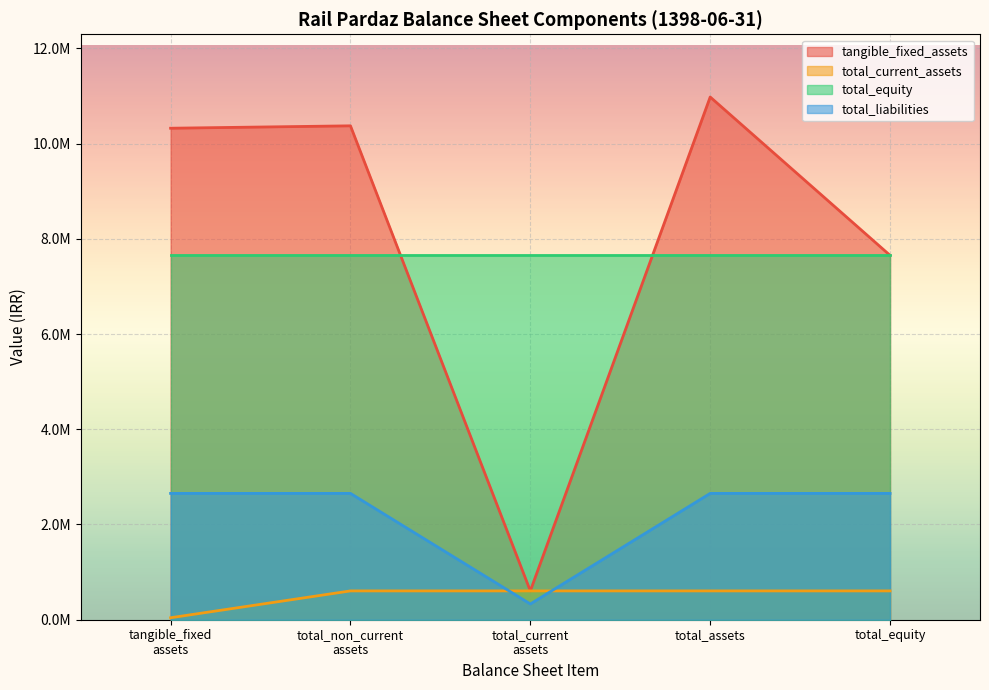

What is the smallest value displayed?

11990